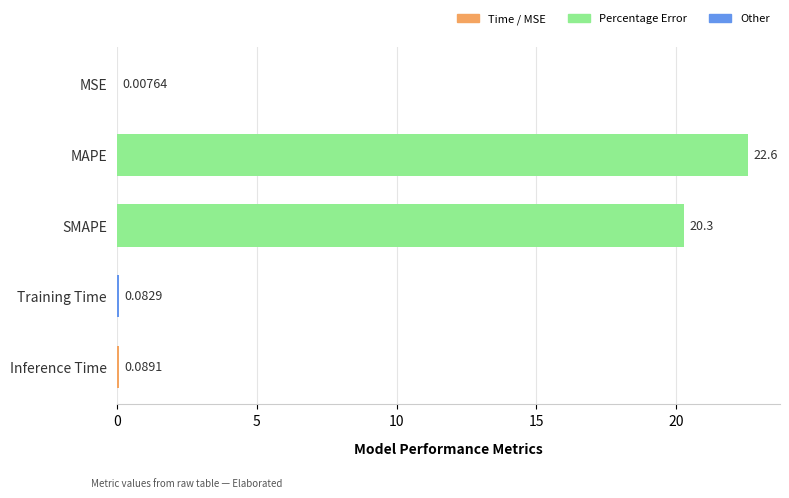

Count the number of data series in this chart.

1